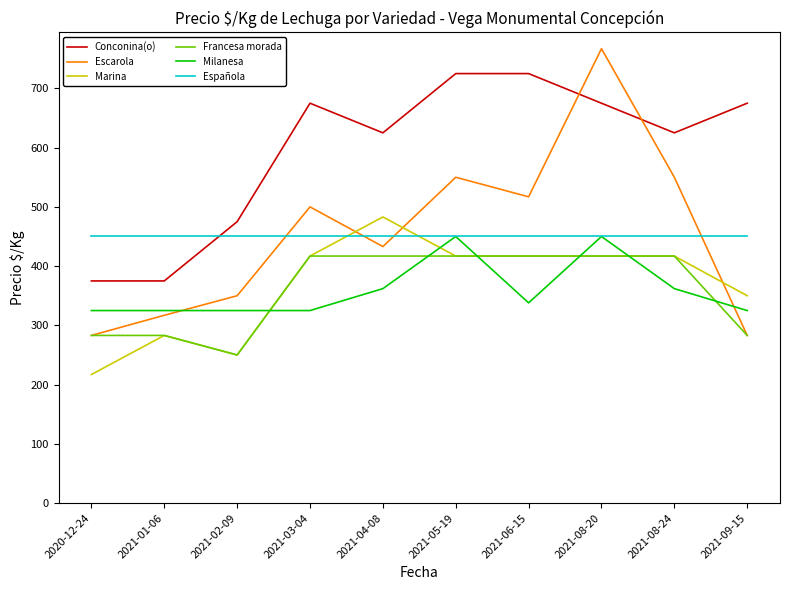

Which category has the highest value across all series?

2021-08-20